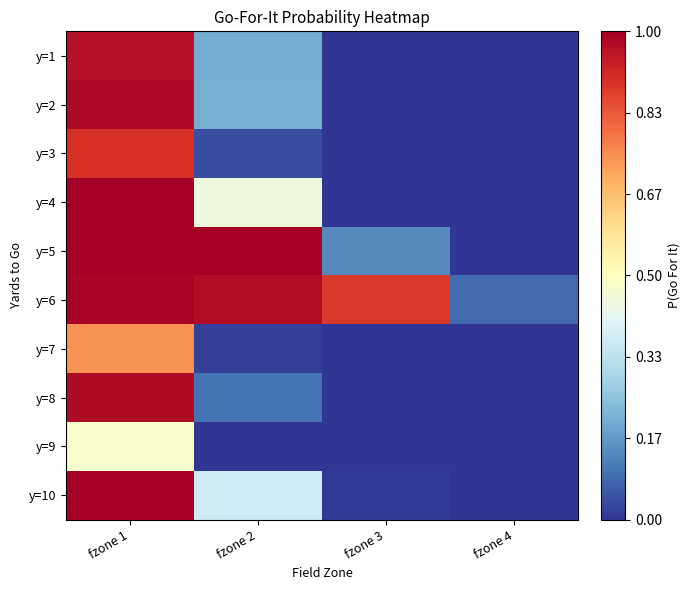

Which has a higher value, fzone 1 or fzone 4?

fzone 1